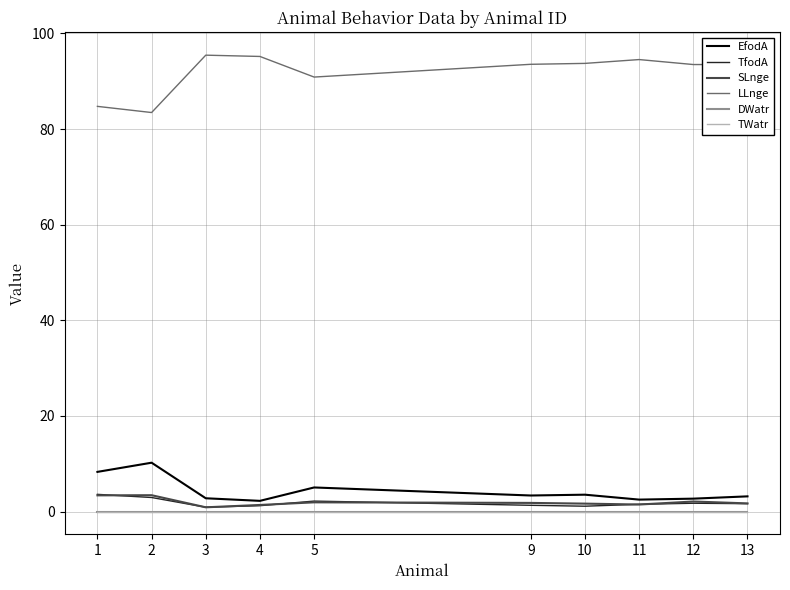

Does the chart display data point markers on the line(s)?

No